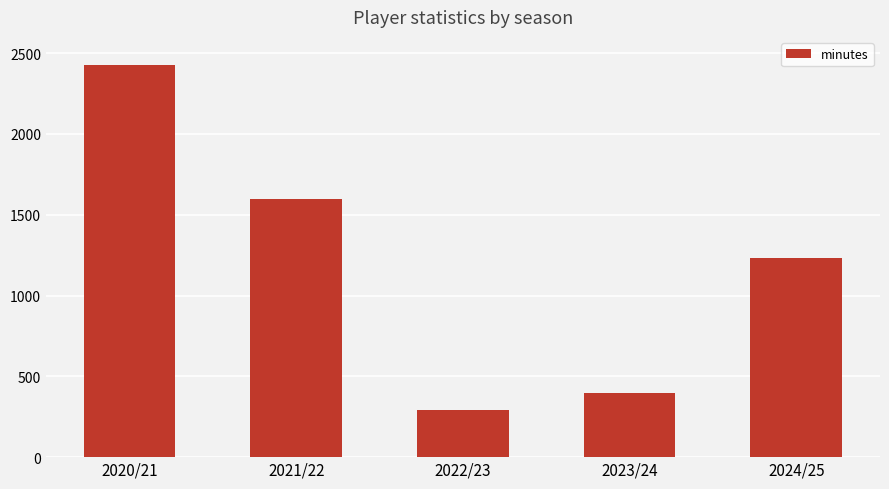

What is the average value?

1188